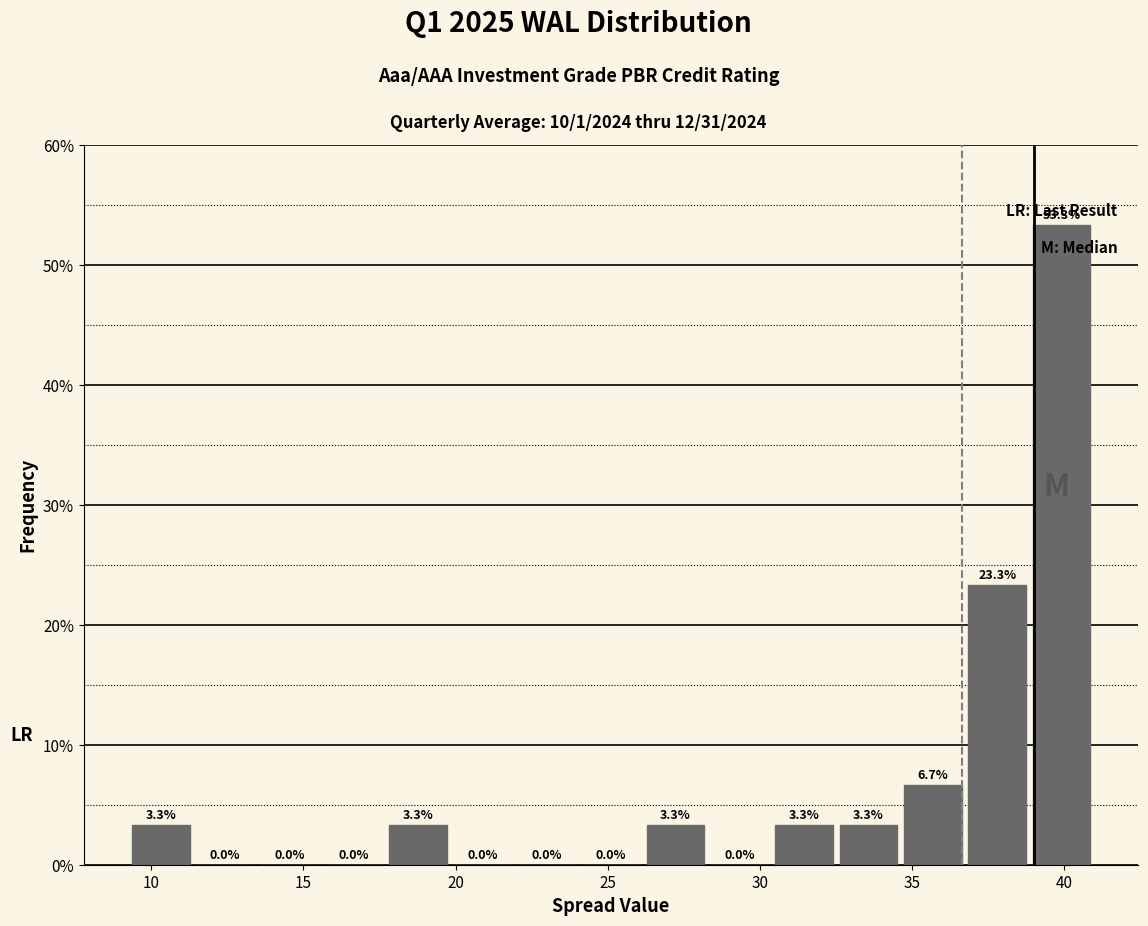

Reading left to right, transcribe this chart: for each bar, give the range it covers on the x-axis and its height. The bar edges are not printed on the chart, so give them approximately, as read against the axis.

9.5 to 11.5: 3.3
11.5 to 13.5: 0.0
13.5 to 15.5: 0.0
15.5 to 17.5: 0.0
17.5 to 20.0: 3.3
20.0 to 22.0: 0.0
22.0 to 24.0: 0.0
24.0 to 26.0: 0.0
26.0 to 28.5: 3.3
28.5 to 30.5: 0.0
30.5 to 32.5: 3.3
32.5 to 34.5: 3.3
34.5 to 36.5: 6.7
36.5 to 39.0: 23.3
39.0 to 41.0: 53.3